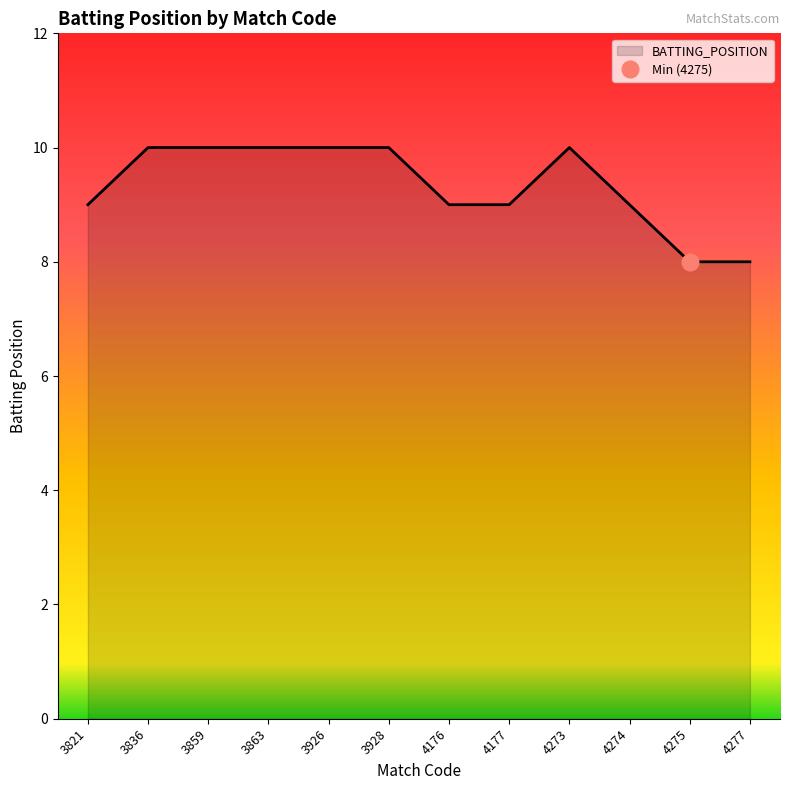

True or false: the data shows 16 at 4274.

False